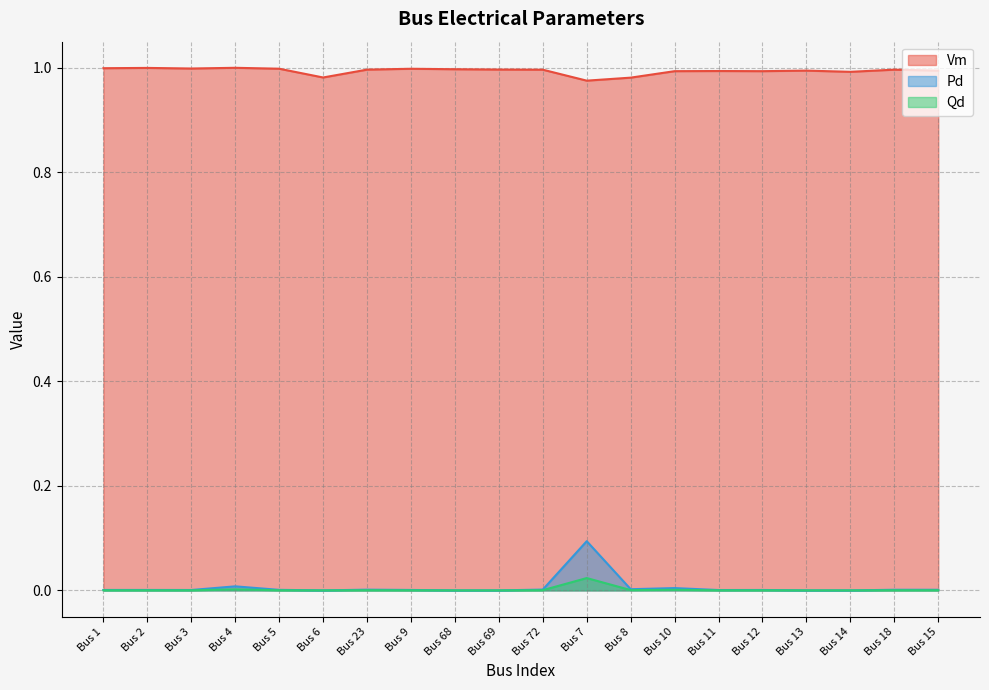

True or false: Pd and Vm cross at least once.

False